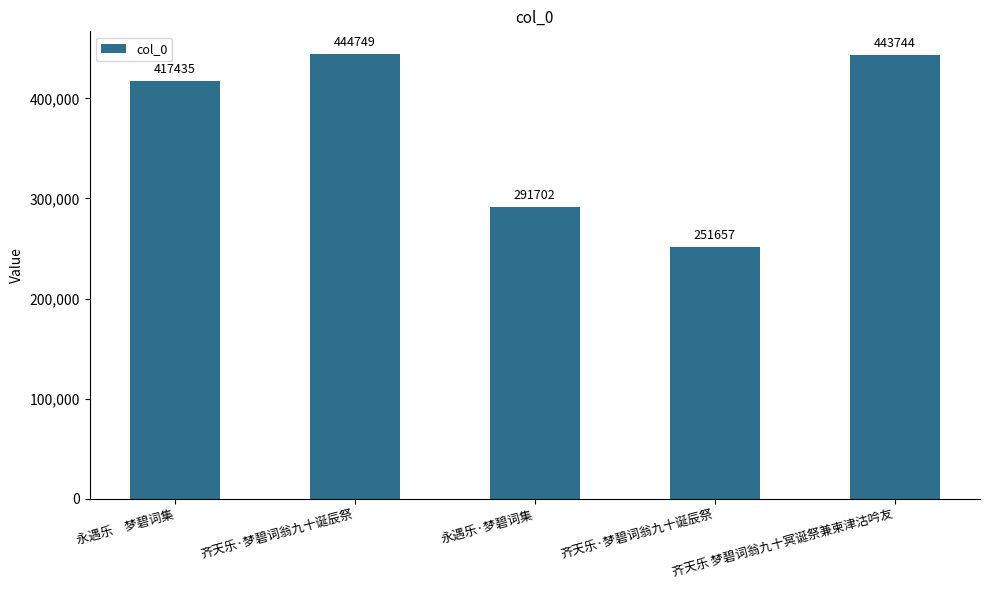

Is it true that the value at 齐天乐·梦碧词翁九十诞辰祭 is 95904?

False